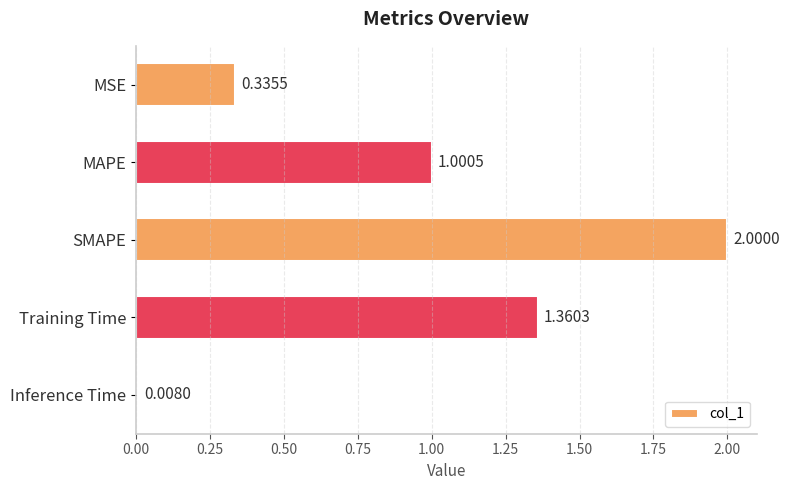

What is the difference between the values at MAPE and Training Time?

0.4